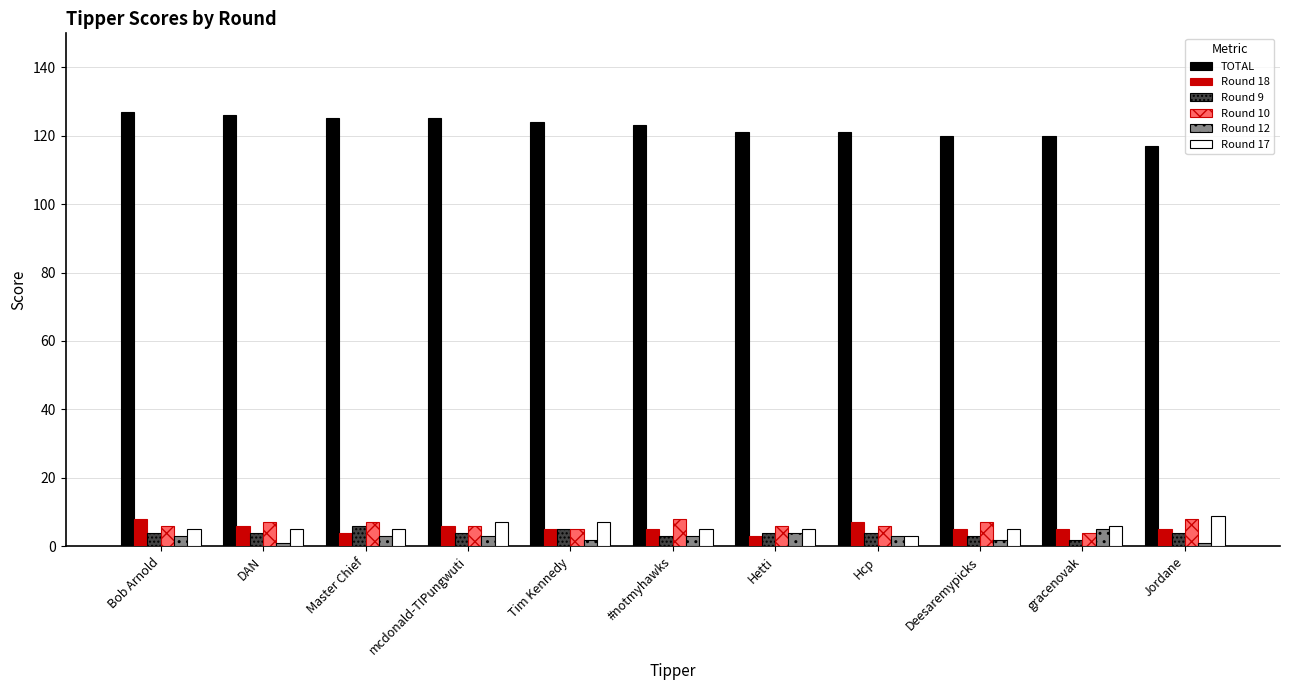

The Round 10 series shows 8 at Jordane. True or false?

True